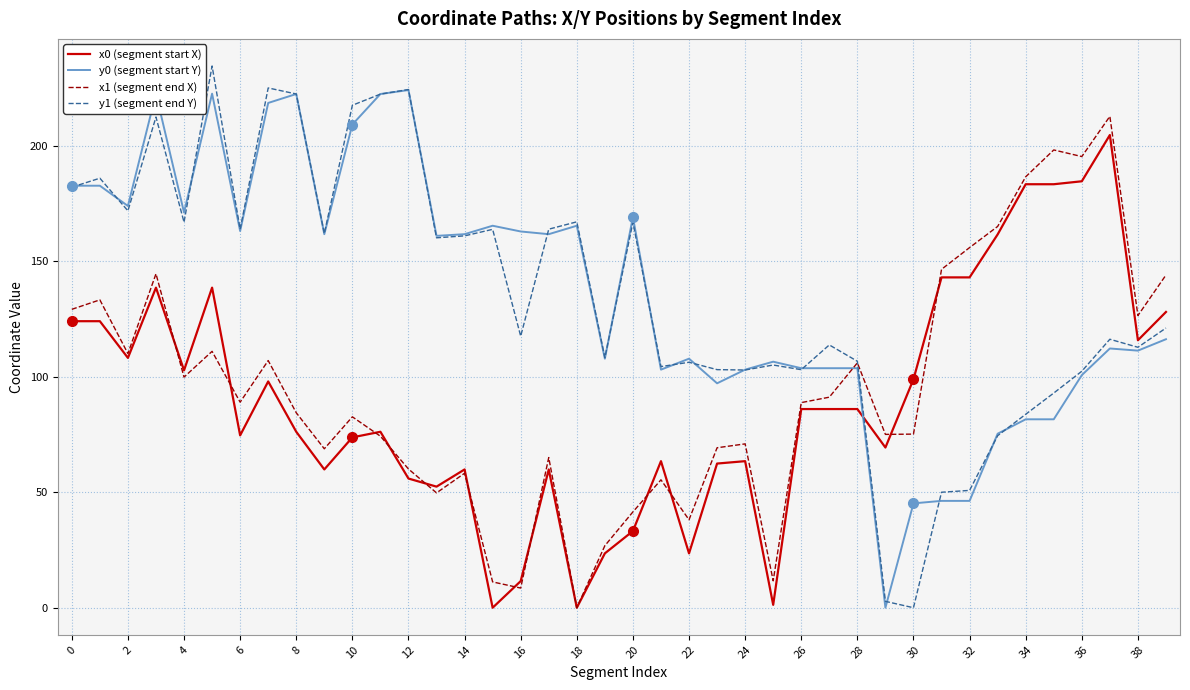

At how many categories does at least one series exceed 110?

30